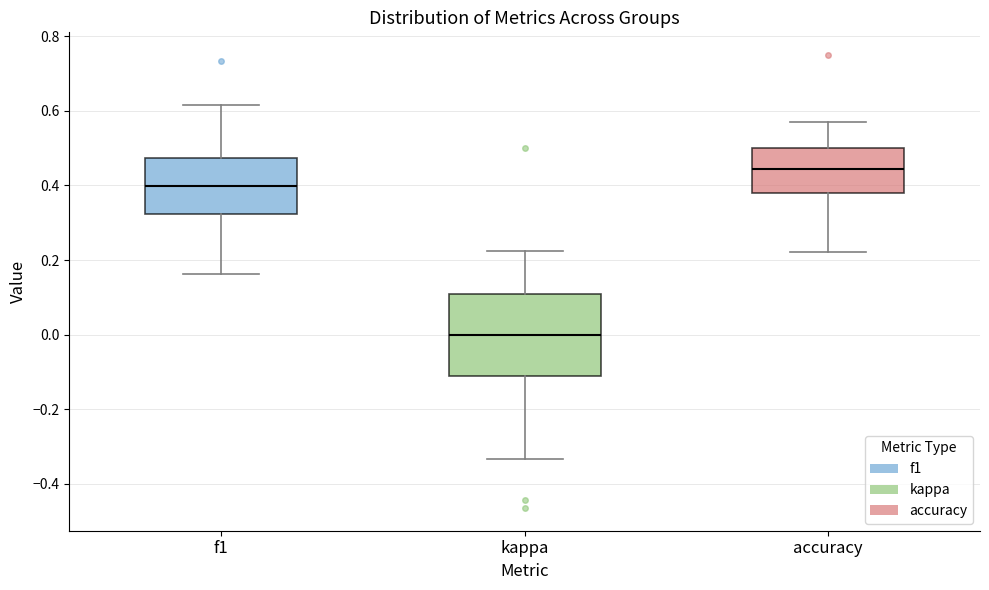

Which box has the lowest median line?

kappa